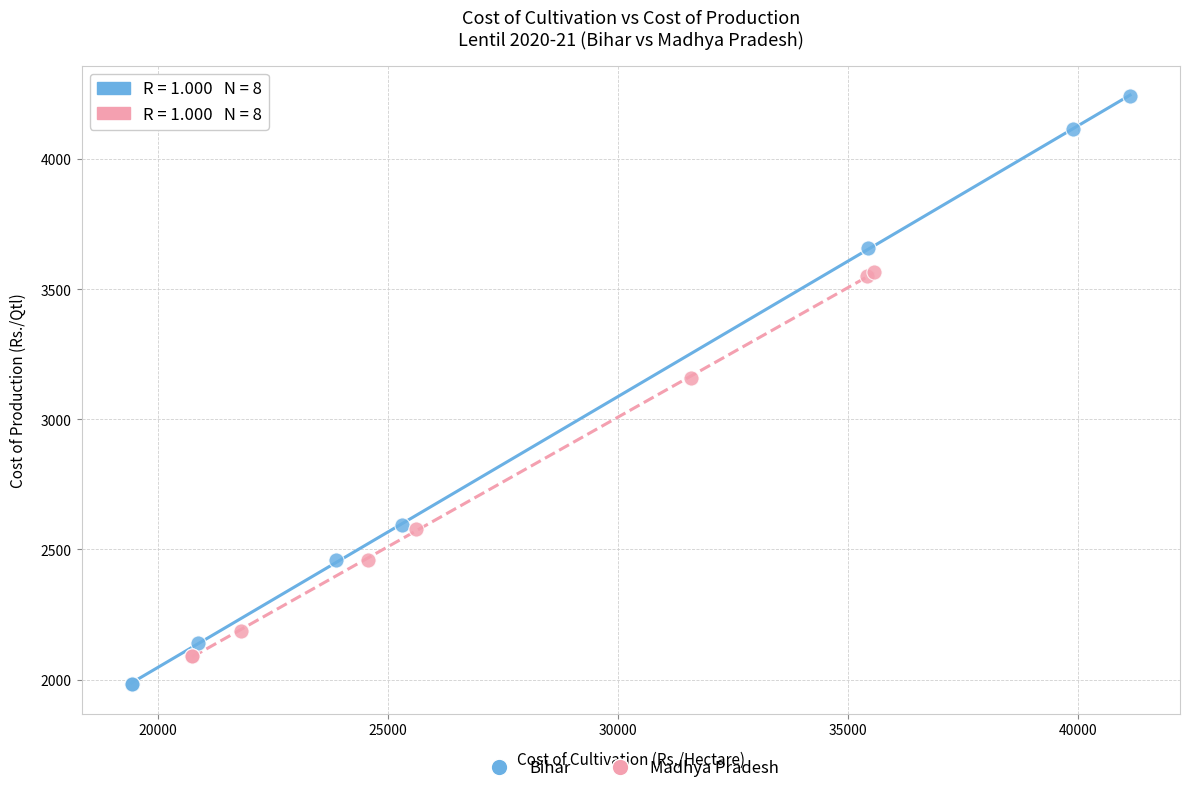

Which series has the largest Y range (max minus min)?

Bihar